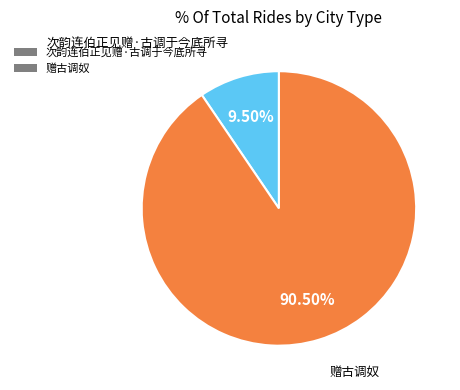

The 赠古调奴 slice represents 85% of the pie. True or false?

False